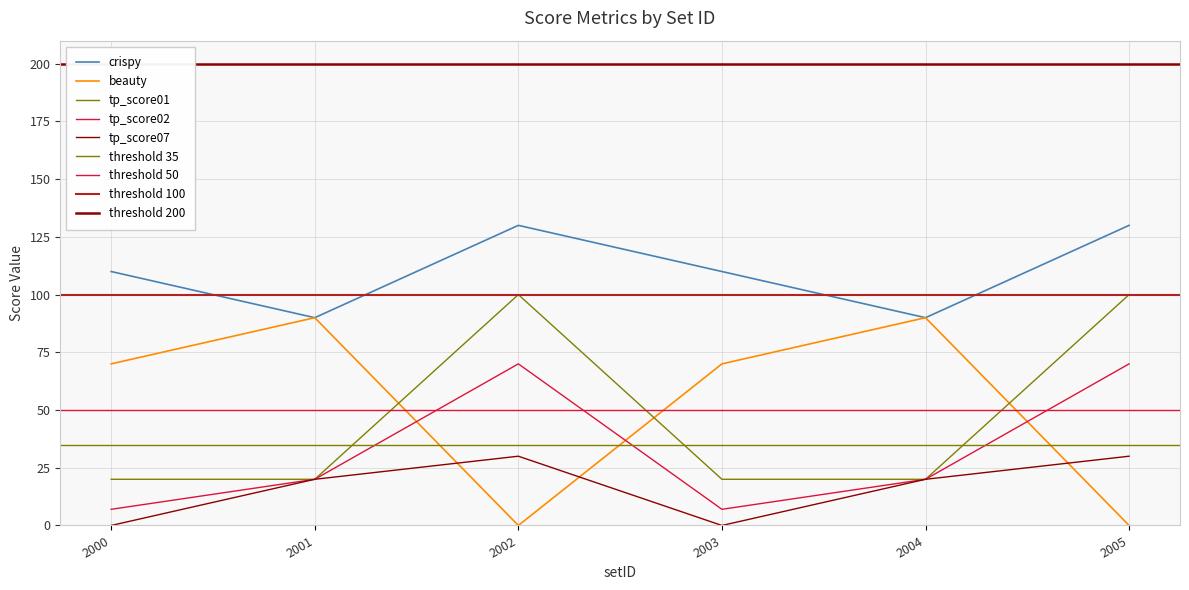

True or false: tp_score01 and tp_score02 intersect in this chart.

False